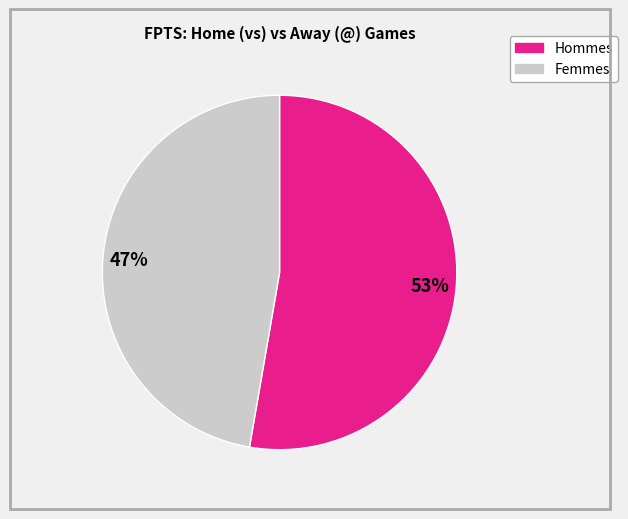

What percentage is the Hommes slice, to the nearest percent?

53%